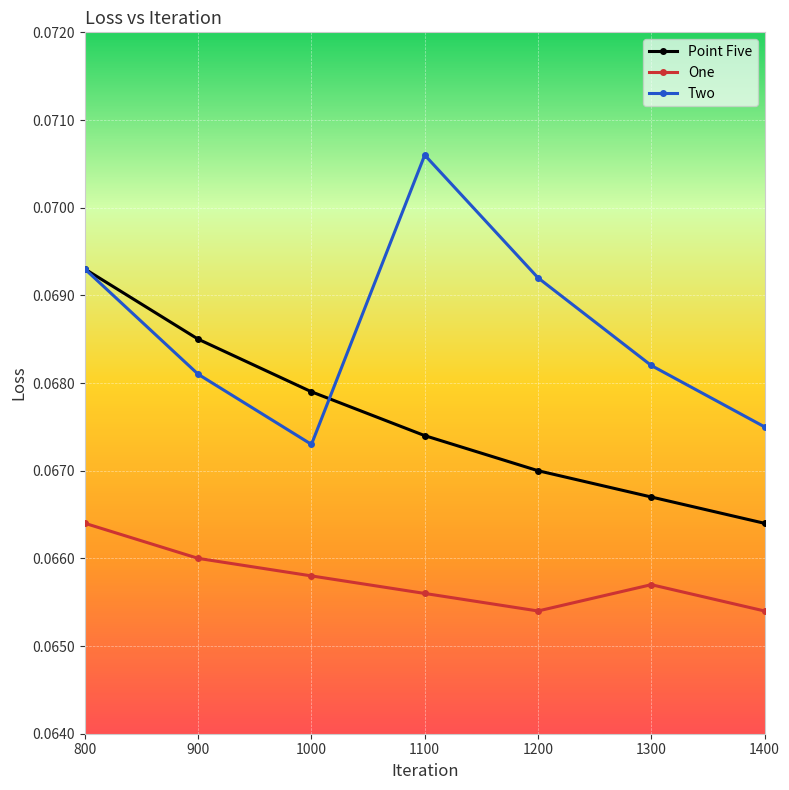

Is this an area chart (filled region under the line)?

No